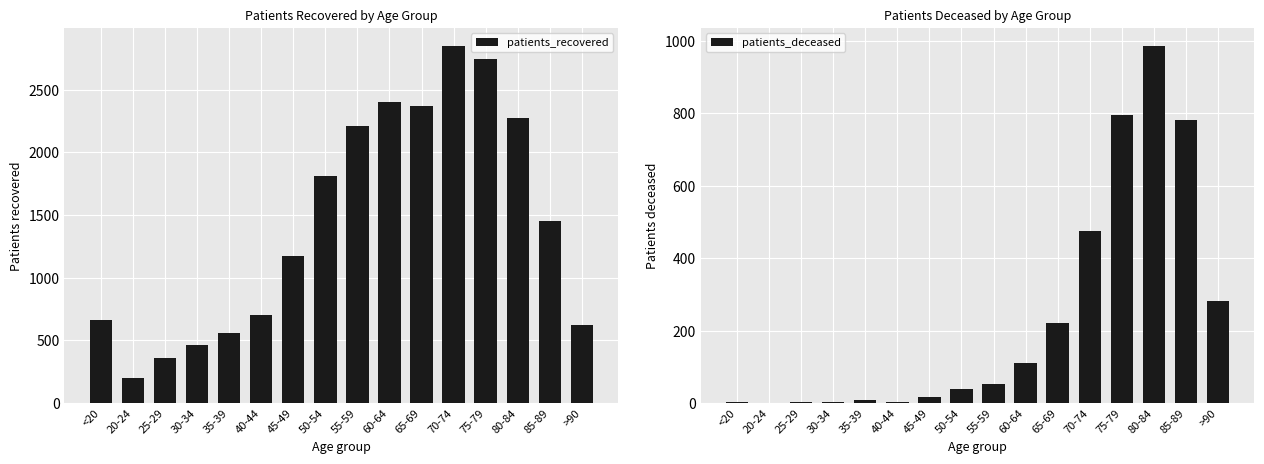

Does the chart contain any negative values?

No